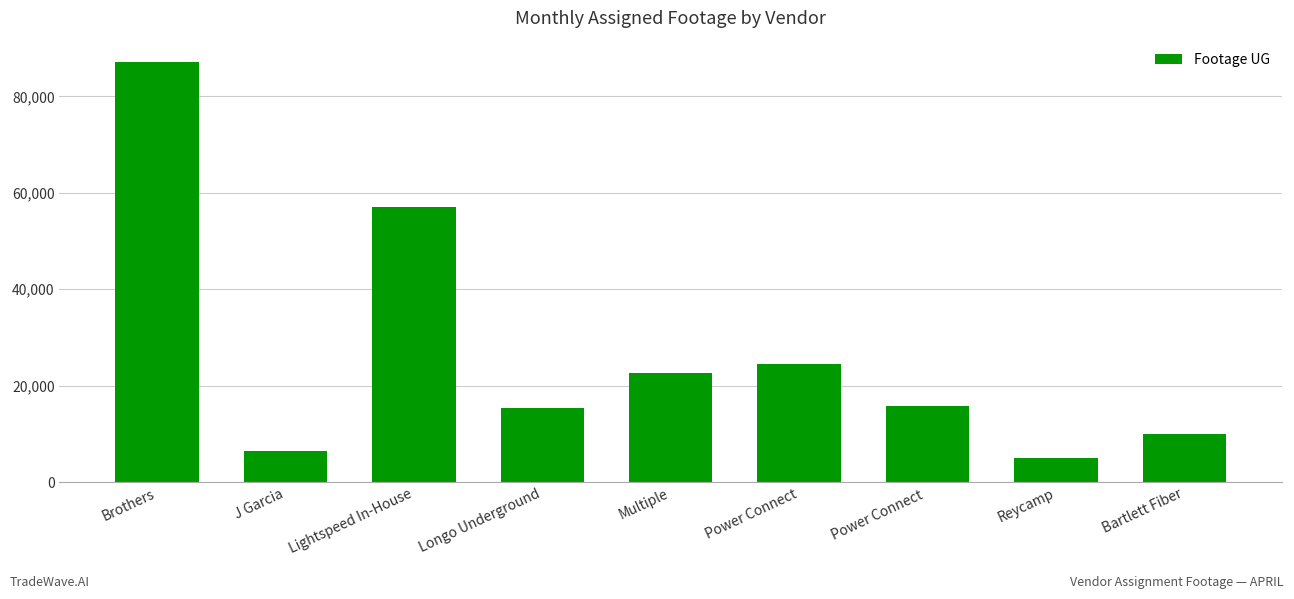

What is the value of the 1st bar from the left?

87213